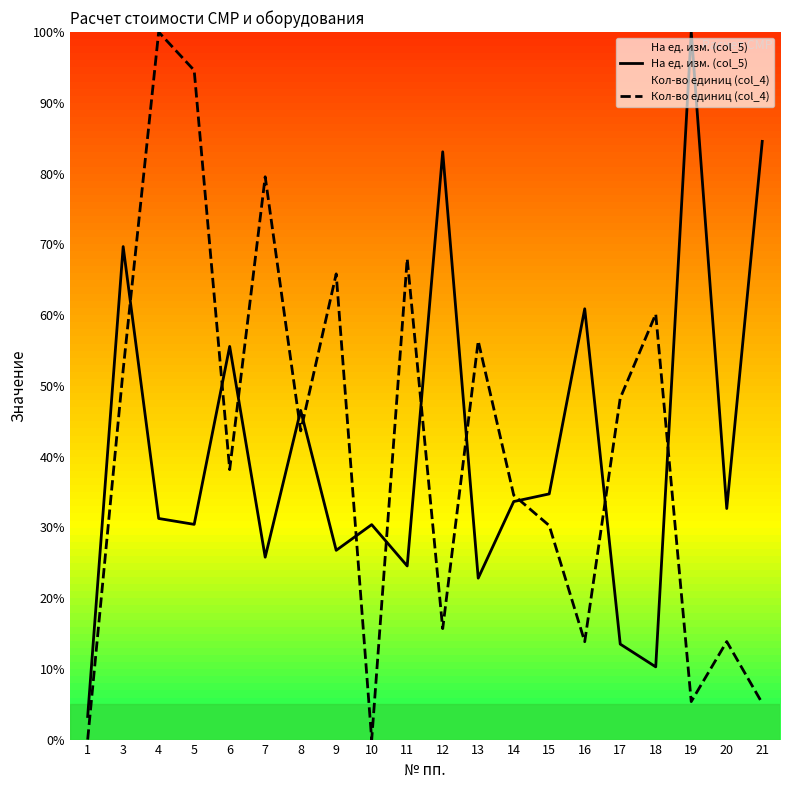

Which series changed the most between 19 and 21?

На ед. изм. (col_5)